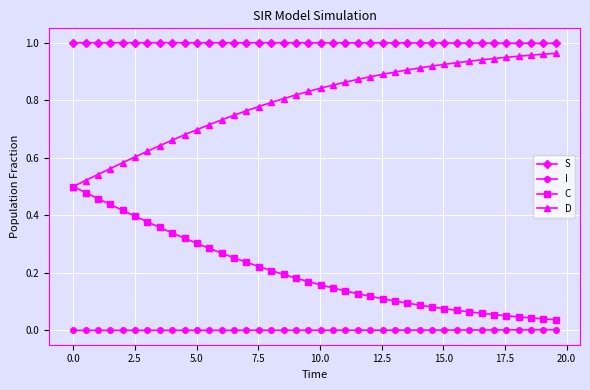

Count the number of categories in the chart.

40